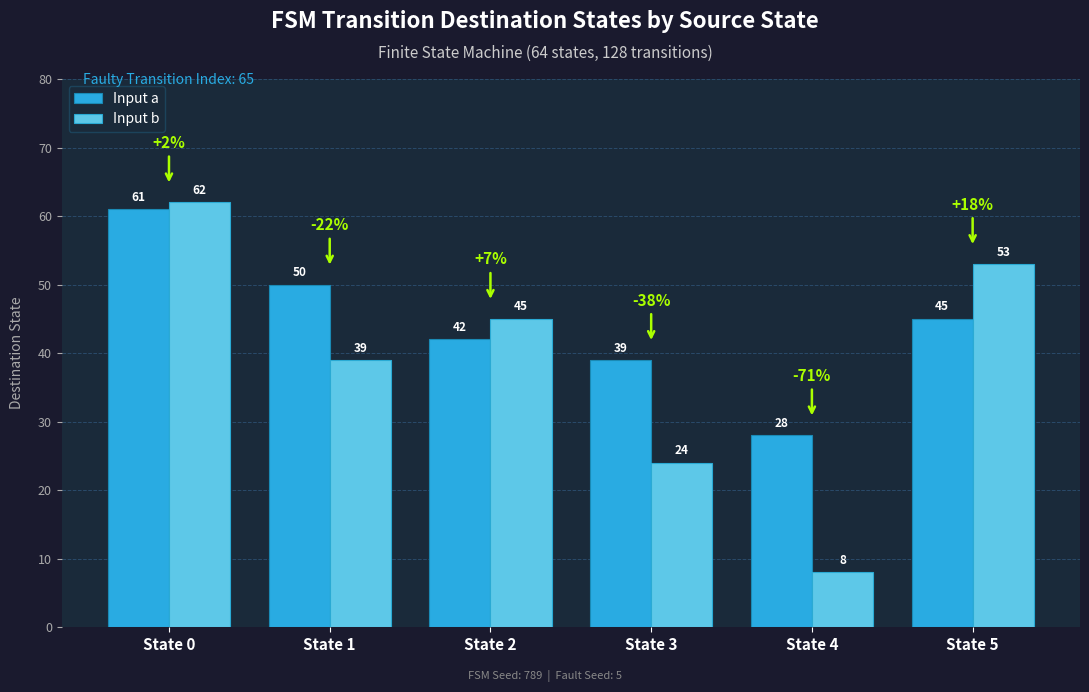

Reading left to right, list all the values displayed in this chart.

Input a: State 0=61	State 1=50	State 2=42	State 3=39	State 4=28	State 5=45
Input b: State 0=62	State 1=39	State 2=45	State 3=24	State 4=8	State 5=53